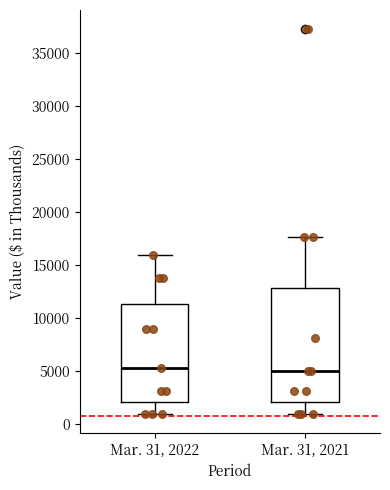

Reading left to right, read every box against the y-axis: the position of its median line, the range the box covers, and the ends of its whiskers. The values are not printed on the chart, so give them approximately, as read against the axis.

Mar. 31, 2022: median 5500, box 2000 to 11500, whiskers 1000 to 16000
Mar. 31, 2021: median 5000, box 2000 to 13000, whiskers 1000 to 17500